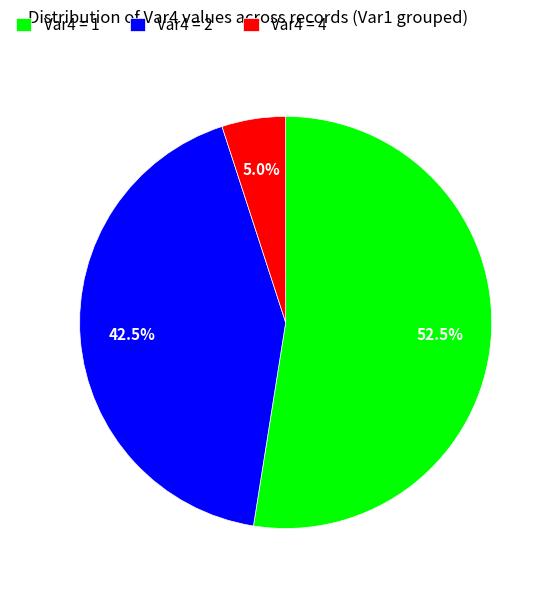

What is the largest slice in the pie chart?

Var4 = 1